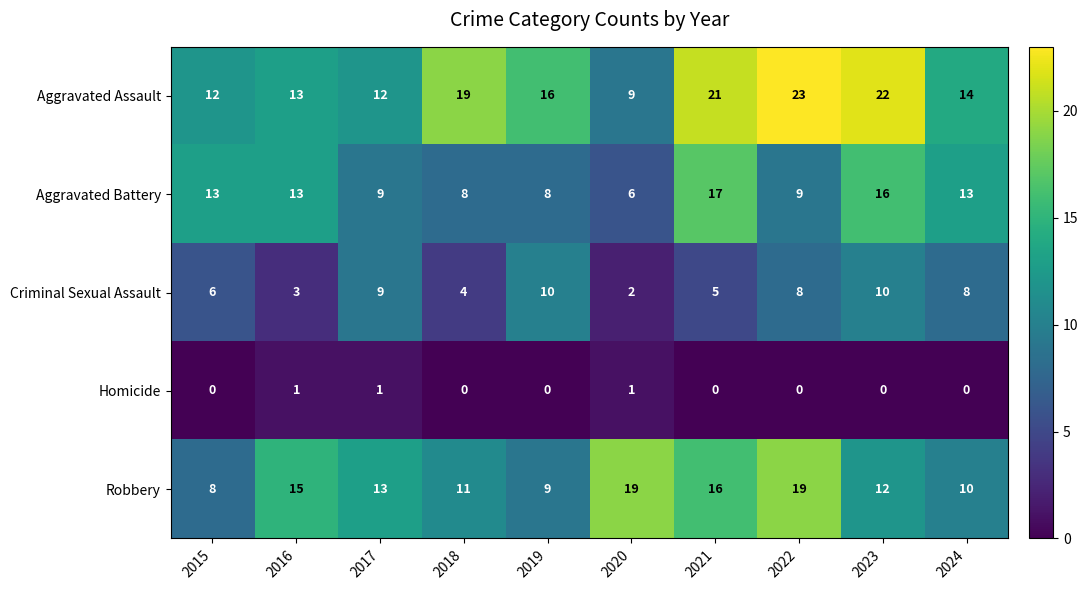

Which series has the largest total across all categories?

Aggravated Assault